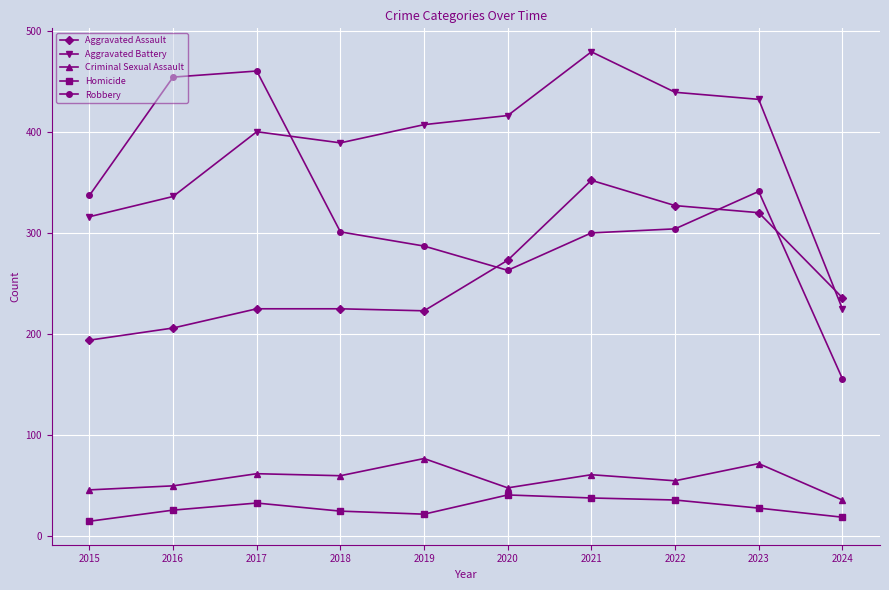

Does the chart have visible grid lines?

Yes